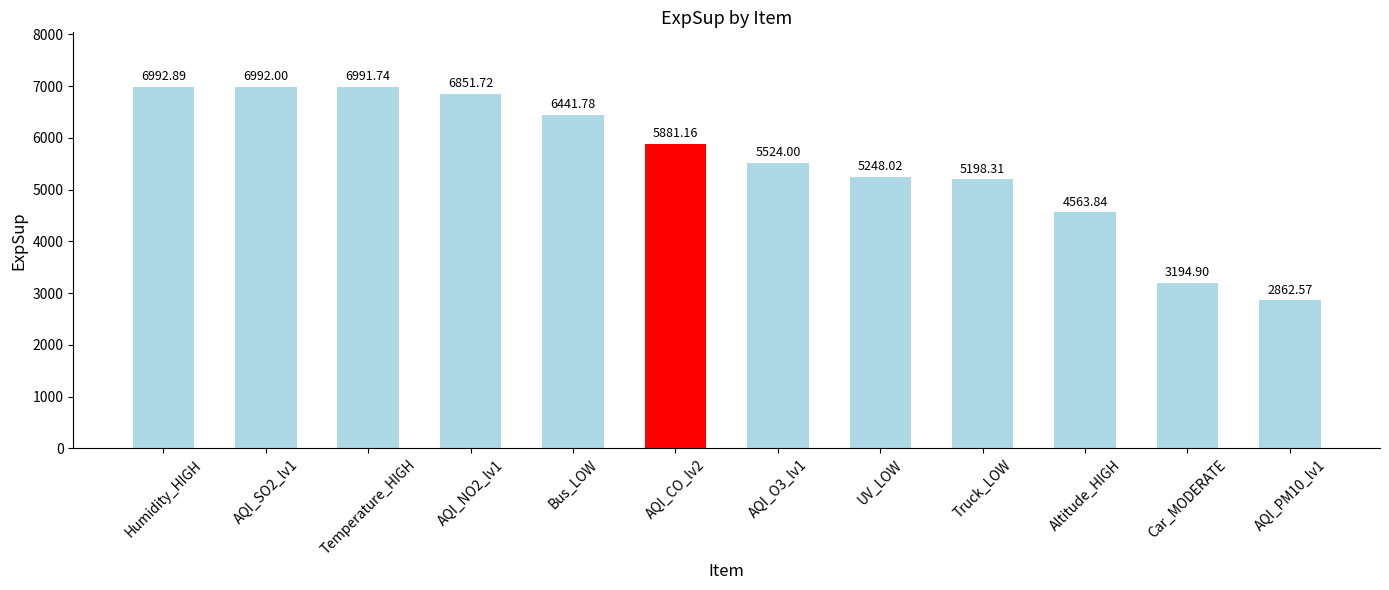

Approximately how many times larger is the value at UV_LOW compared to AQI_SO2_lv1?

0.8